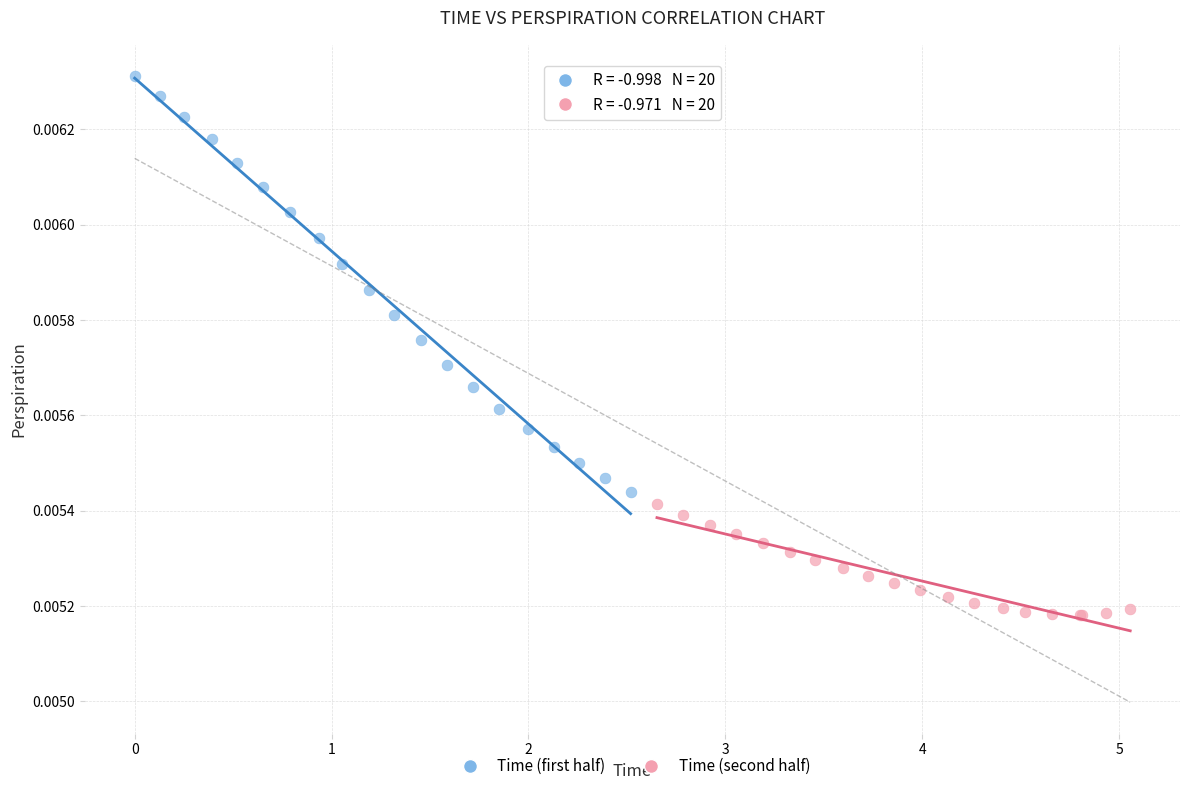

What are all the series names shown in the legend?

Time (first half), Time (second half)